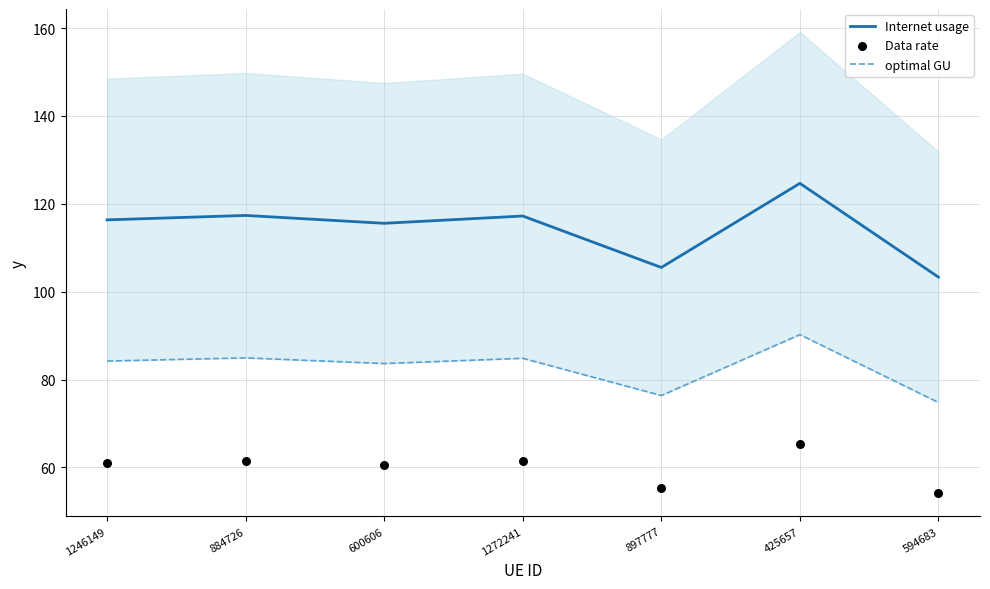

At how many categories does at least one series exceed 105?

6